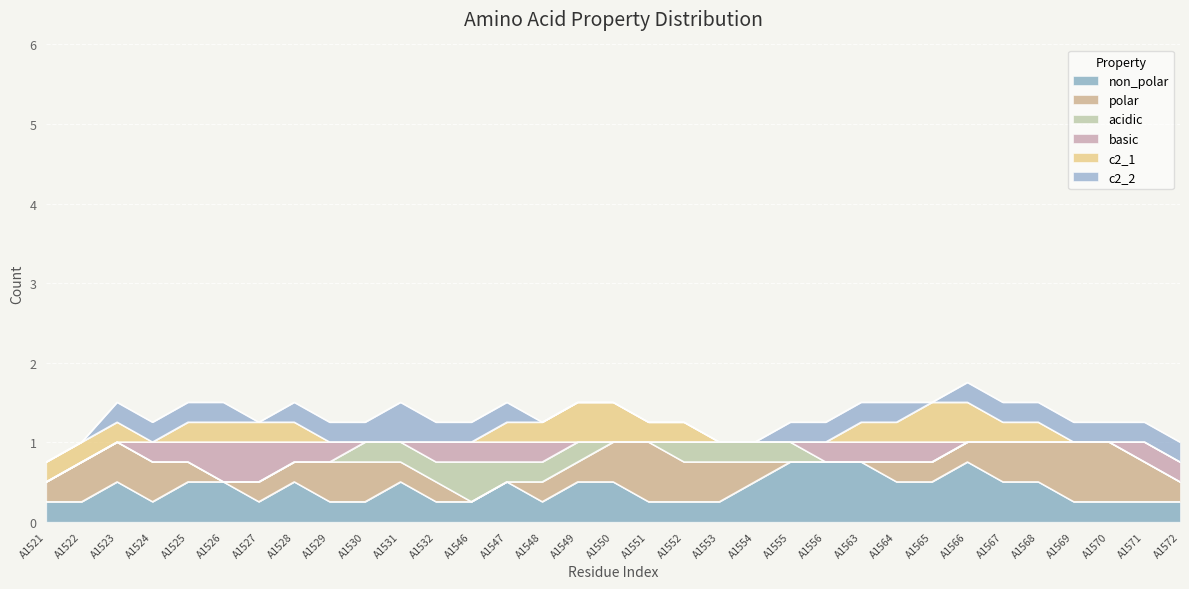

True or false: basic and c2_2 intersect in this chart.

True